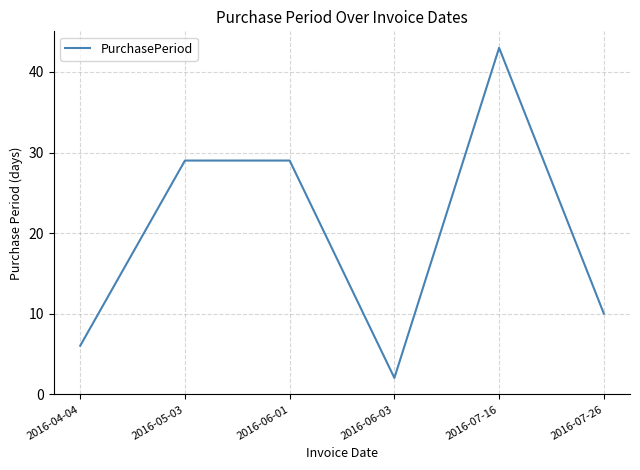

Does the chart have visible grid lines?

Yes